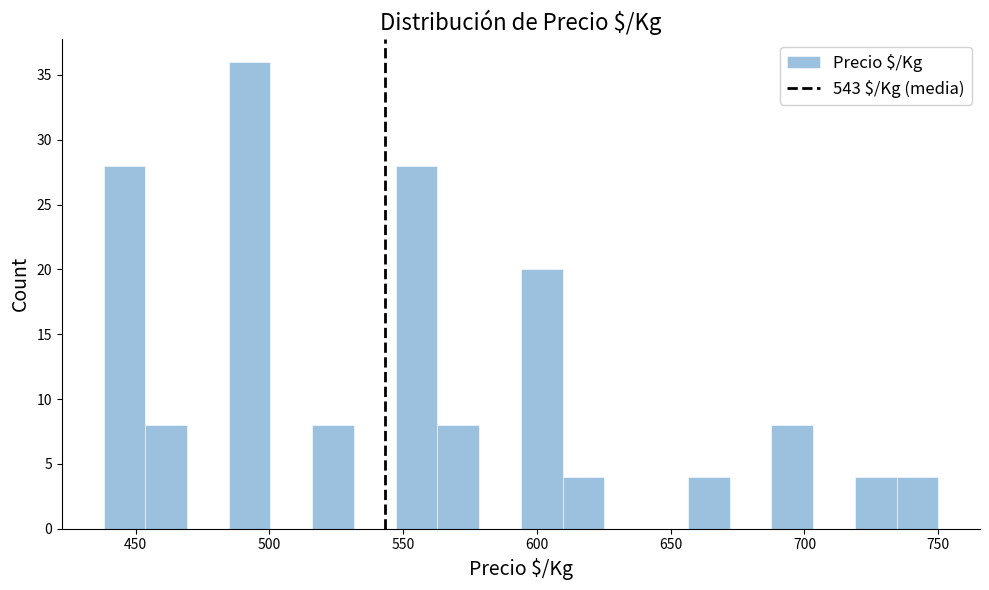

Read against the x-axis, roughly where is the centre of the tallest bar?

495